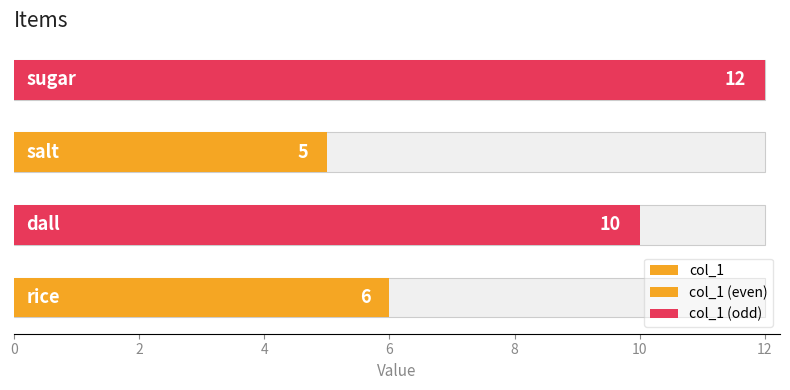

The value at 6 is 12. True or false?

True